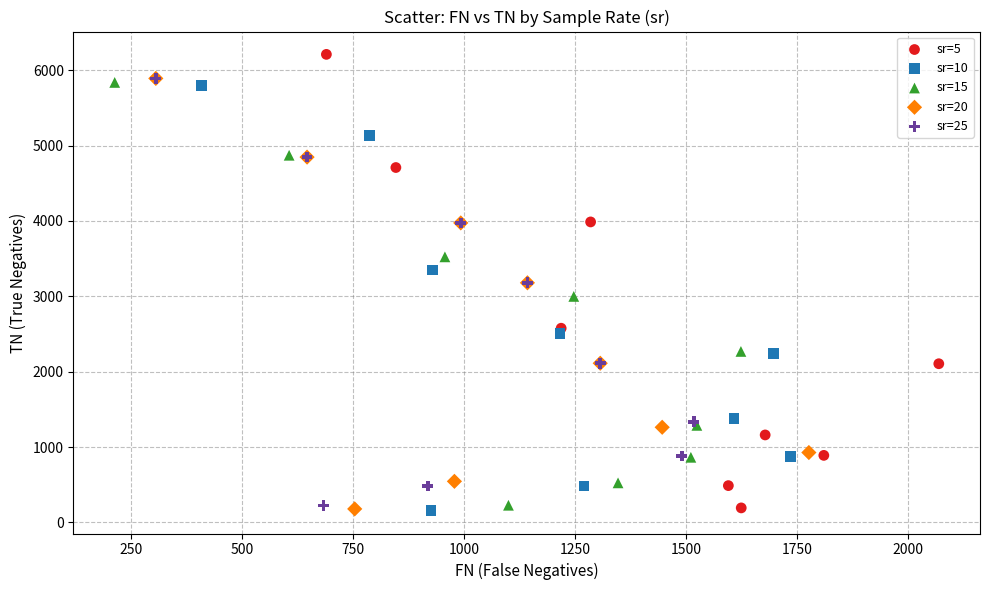

Which series has the widest spread of Y values?

sr=5